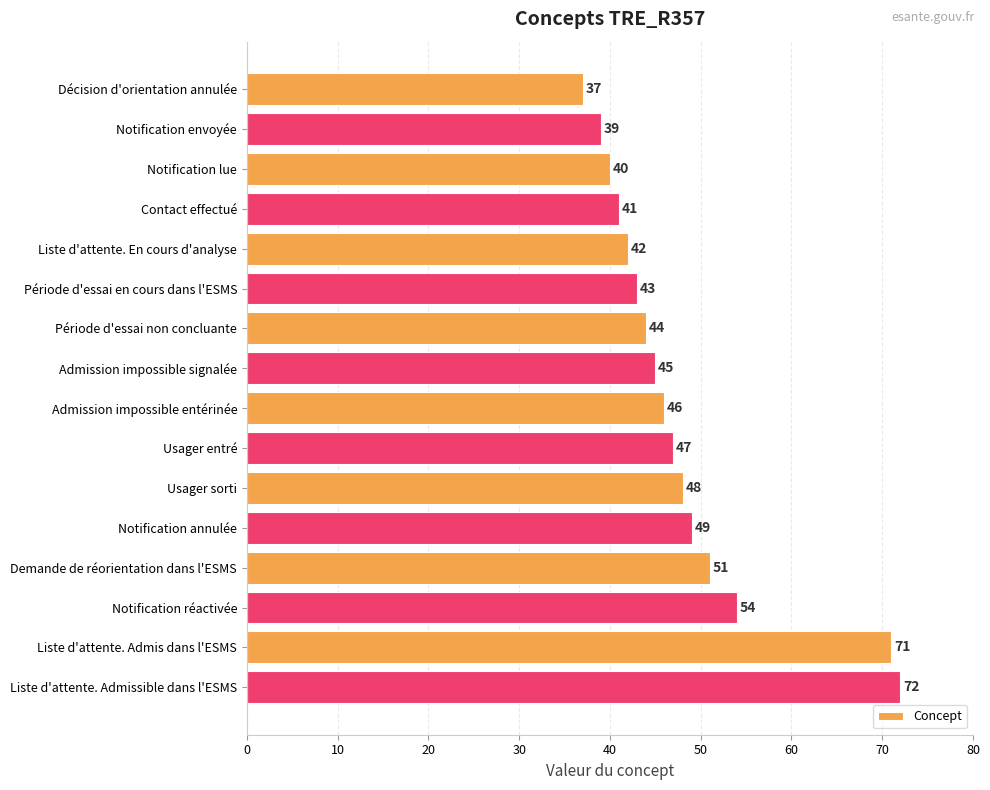

Is it true that the value at Demande de réorientation dans l'ESMS is 20?

False